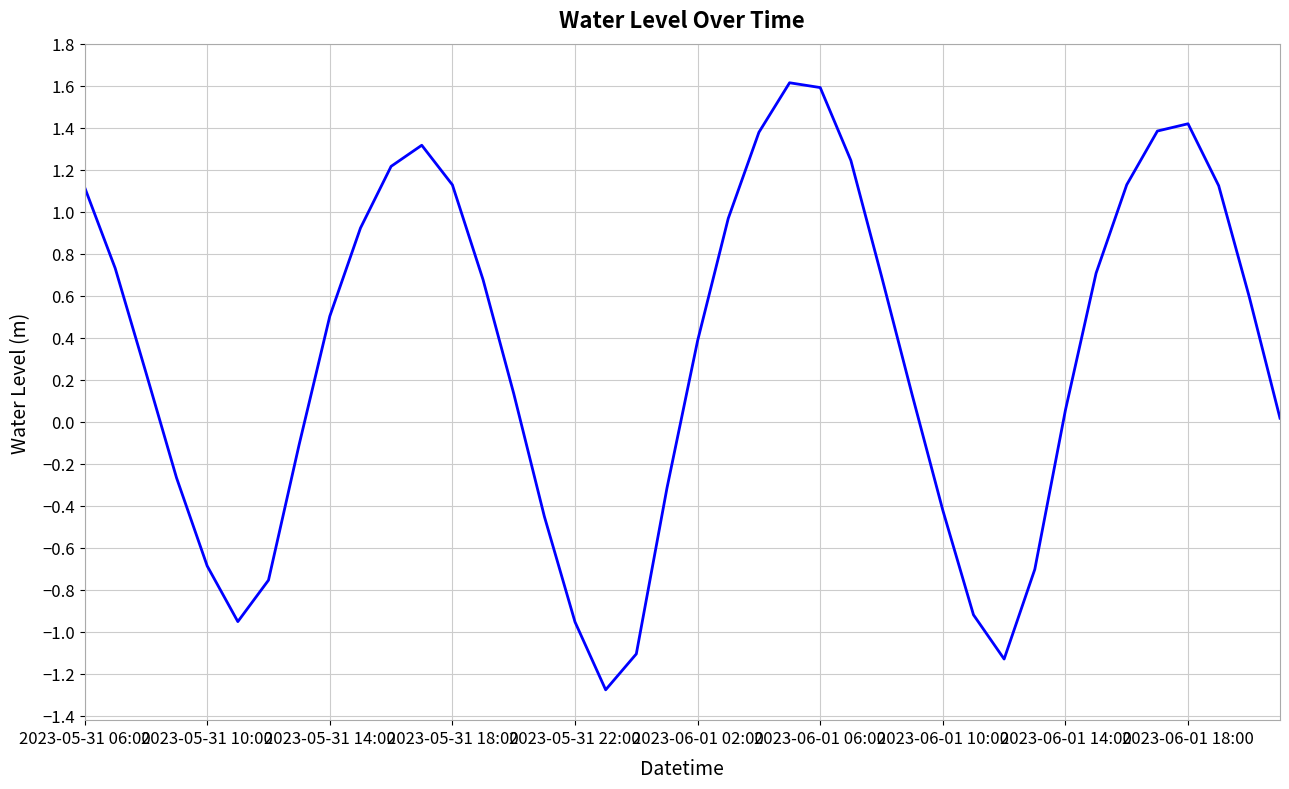

What is the smallest value displayed?

-1.3